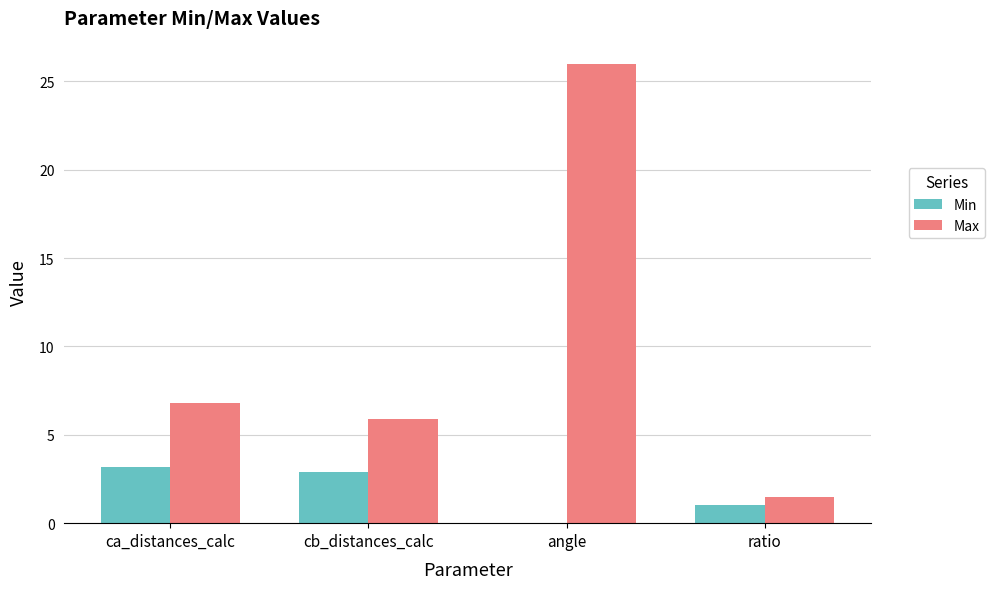

Read the Min value at cb_distances_calc.

2.9